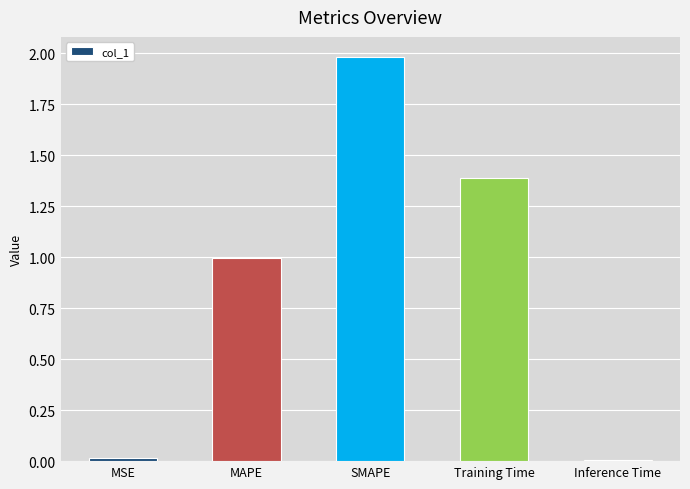

Which has a higher value, Training Time or MSE?

Training Time